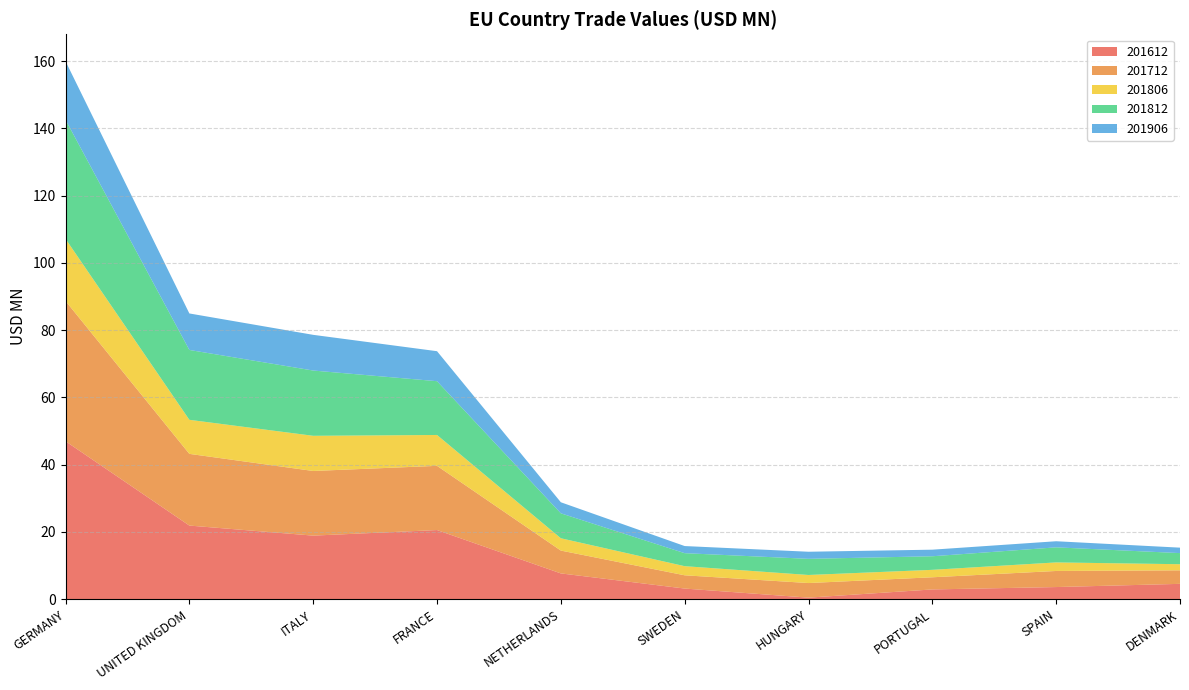

Reading left to right, what are all the values shown in this chart?

201612: 47.0	21.9	18.9	20.6	7.7	3.2	0.5	2.9	3.6	4.6
201712: 41.7	21.3	19.2	19.1	6.8	3.9	4.3	3.6	4.8	4.0
201806: 18.5	10.1	10.5	9.2	3.7	2.7	2.4	2.2	2.5	1.8
201812: 35.4	20.8	19.4	16.0	7.4	3.9	4.8	4.0	4.5	3.3
201906: 17.4	10.9	10.6	8.9	3.3	2.1	2.1	2.0	1.8	1.6